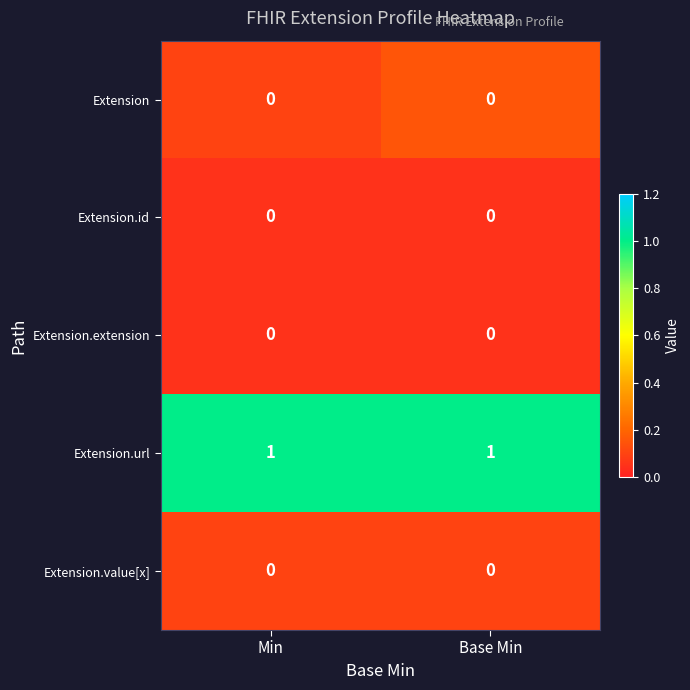

Reading right to left, extract all data points from this chart.

Extension: Base Min=0	Min=0
Extension.id: Base Min=0	Min=0
Extension.extension: Base Min=0	Min=0
Extension.url: Base Min=1	Min=1
Extension.value[x]: Base Min=0	Min=0